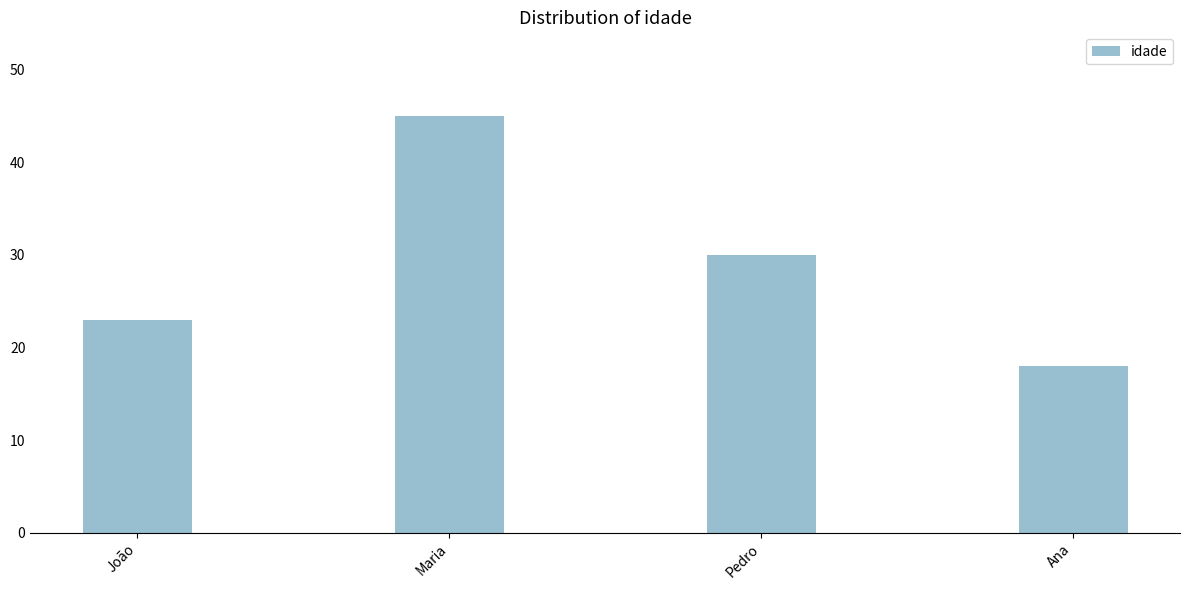

What is the difference between the second highest and second lowest values?

7